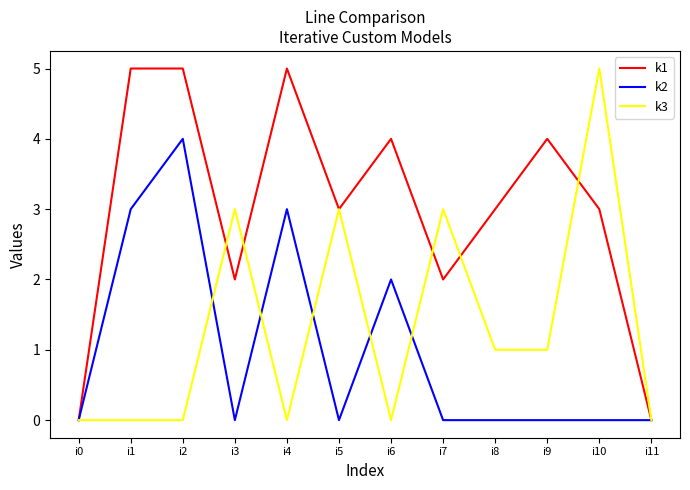

Between i5 and i7, which series saw the biggest shift?

k1